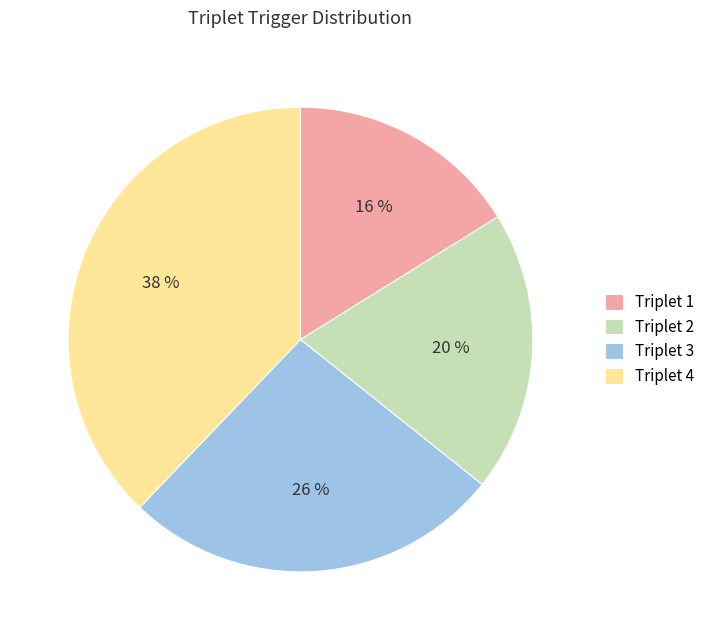

Which category has the smallest portion of the pie?

Triplet 1